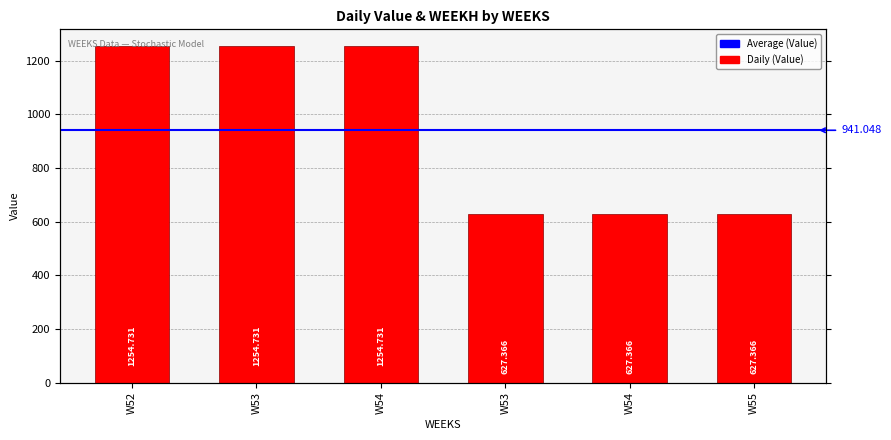

Reading right to left, transcribe all the data shown in this chart.

627.4	627.4	627.4	1254.7	1254.7	1254.7